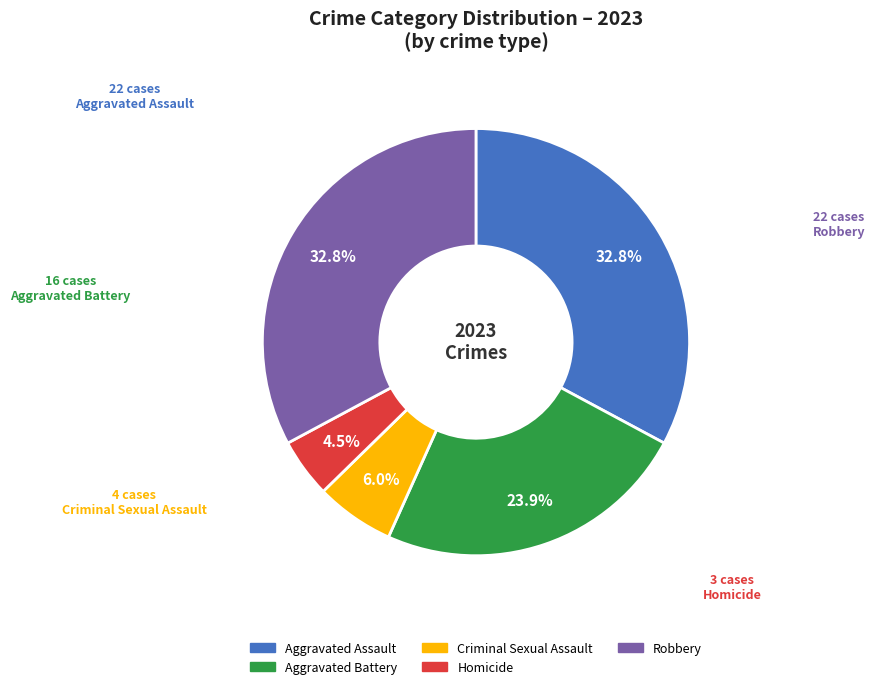

The Criminal Sexual Assault slice represents 6% of the pie. True or false?

True